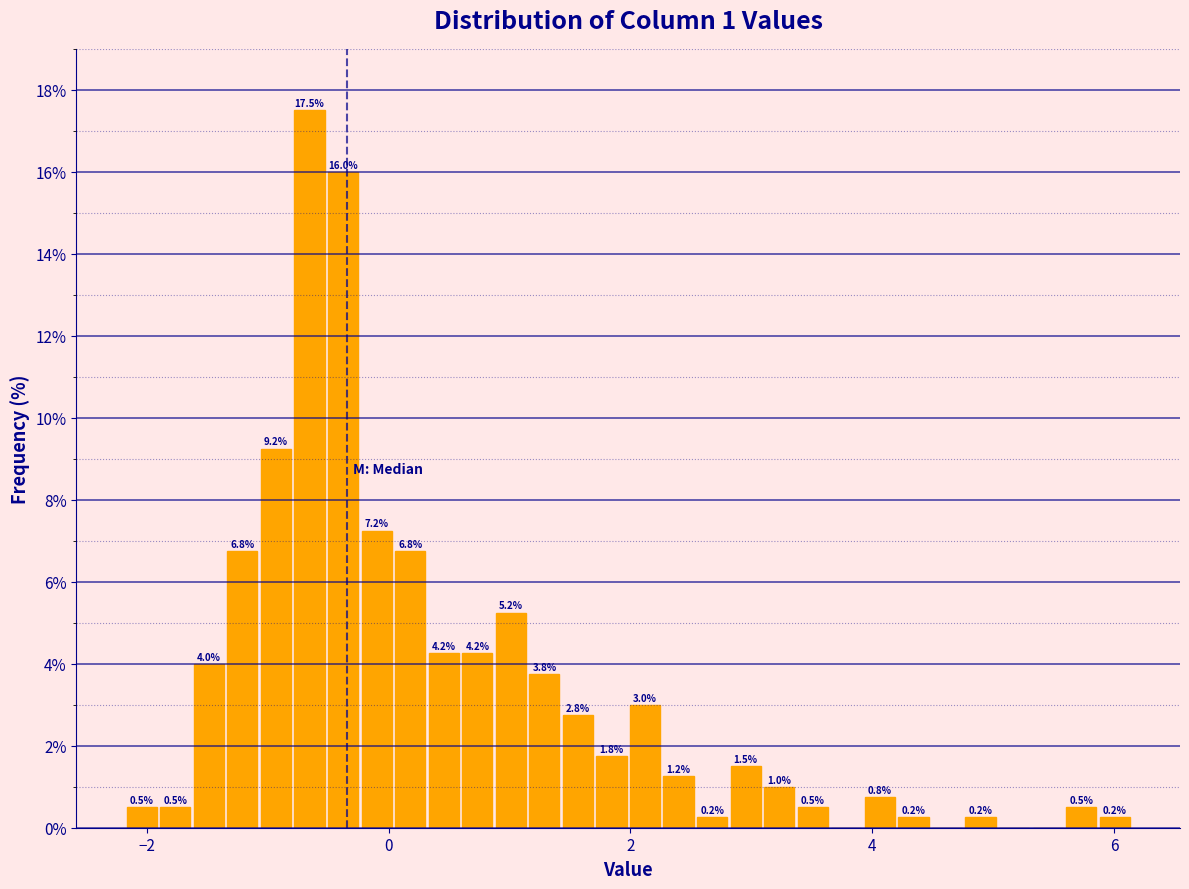

Around what value on the x-axis is the tallest bar? Give the approximate position of its centre, as read against the axis.

-0.6